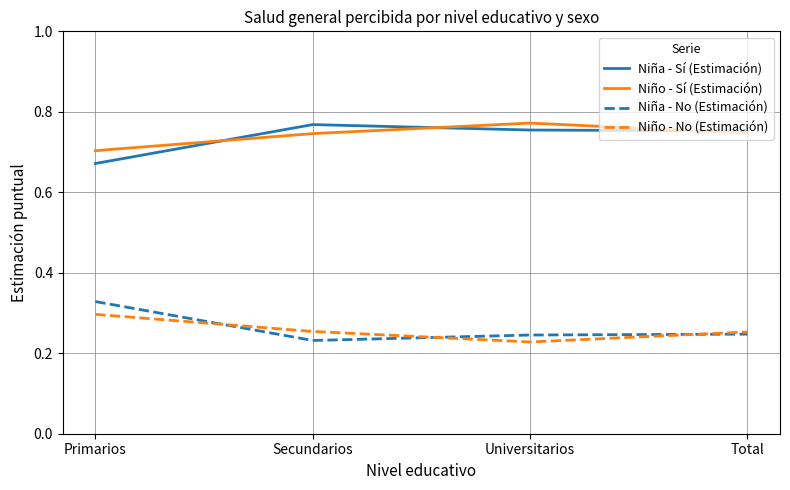

True or false: Niño - No (Estimación) and Niño - Sí (Estimación) cross at least once.

False